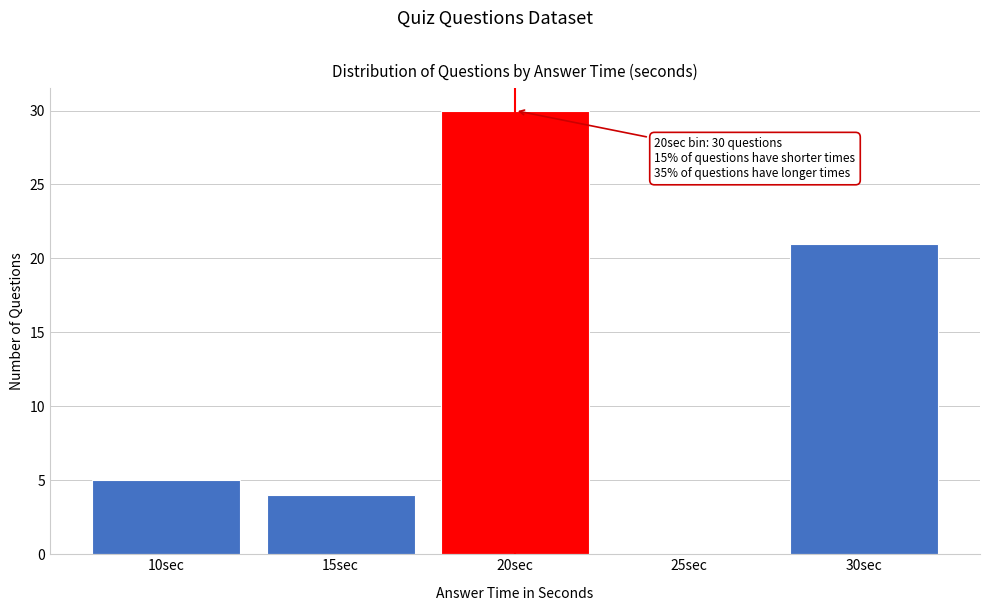

Reading right to left, what are all the values shown in this chart?

30sec=21	25sec=0	20sec=30	15sec=4	10sec=5